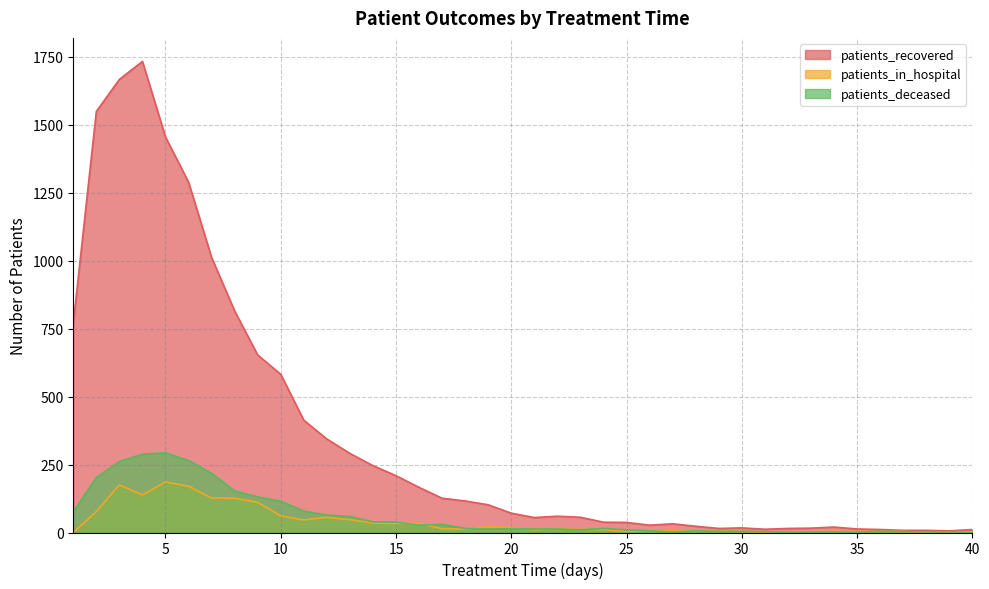

What is the difference between the maximum and minimum values in the patients_recovered series?

1727